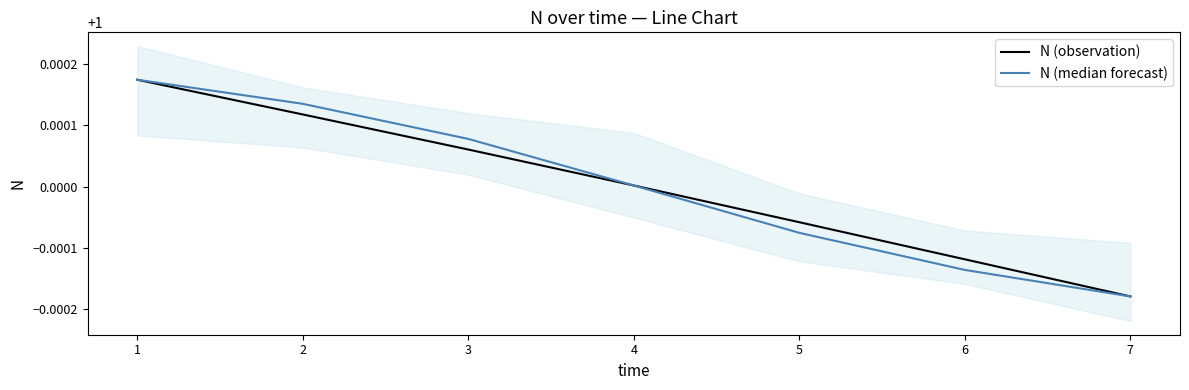

What is the average value of the N (observation) series?

1.0